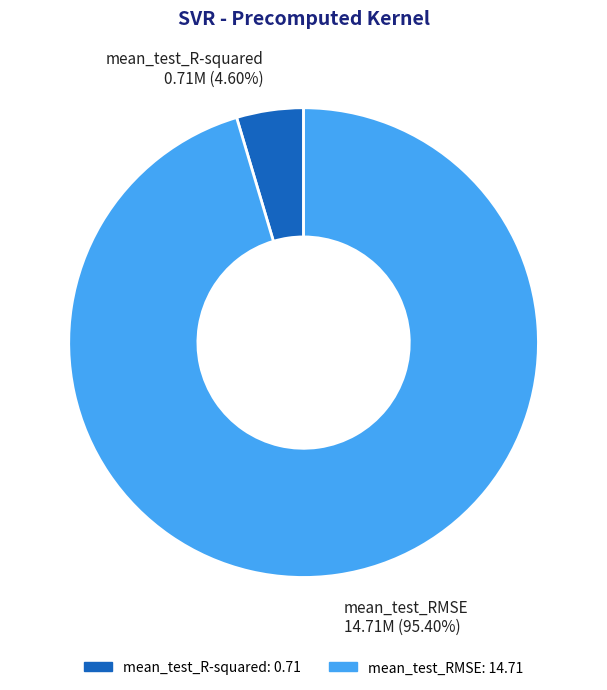

To the nearest percent, what is the combined percentage of mean_test_RMSE and mean_test_R-squared?

100%